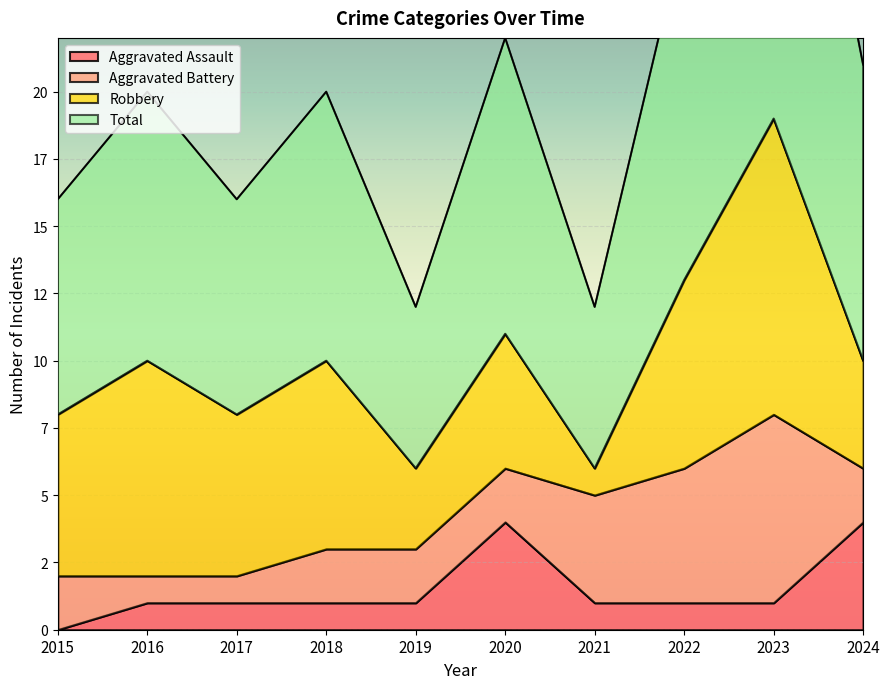

What is the difference between the Total values at 2018 and 2015?

4